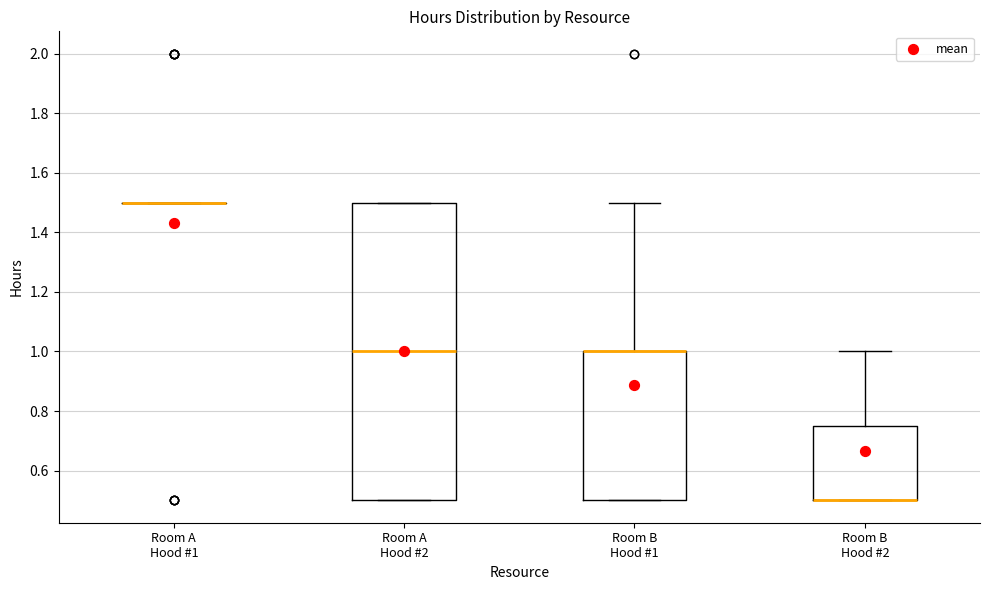

Which box is the tallest, from its lower edge to its upper edge?

Room A Hood #2